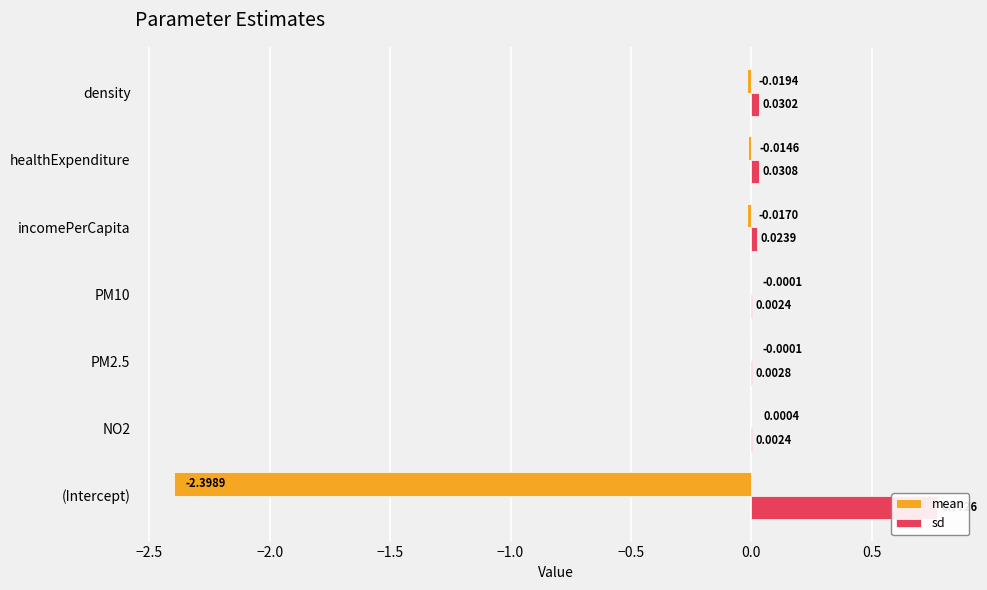

Which series changed the most between incomePerCapita and density?

sd